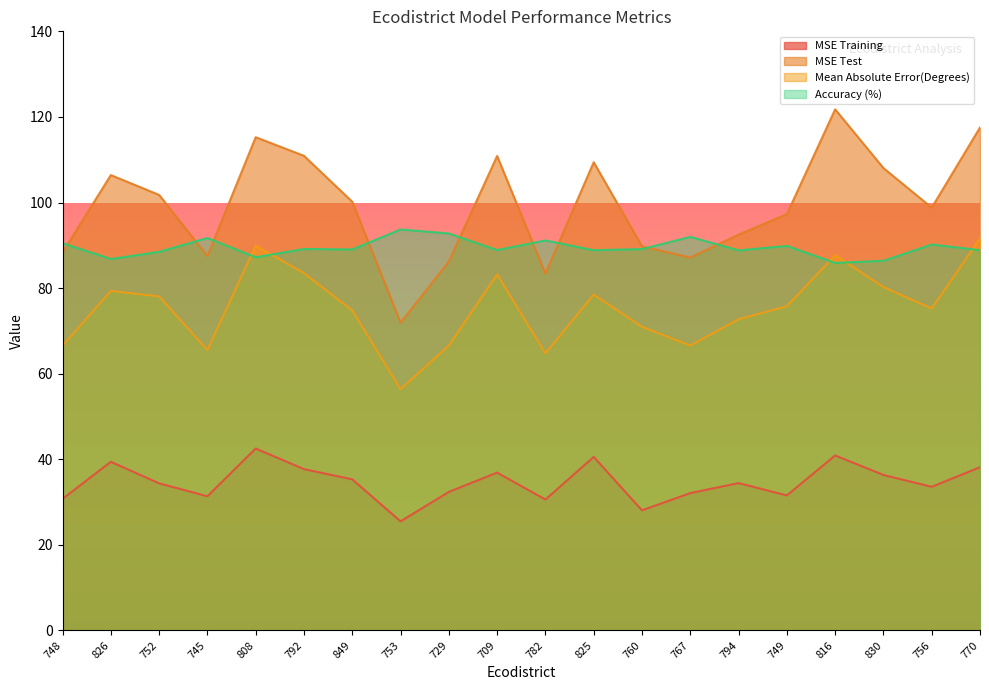

What position from the left is 849?

7